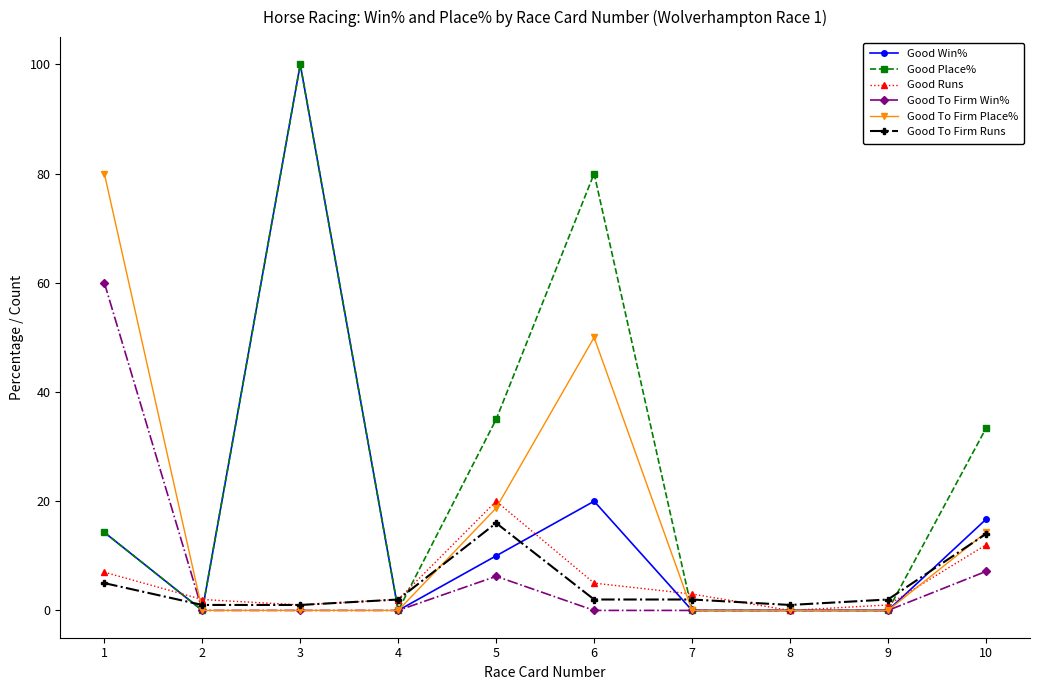

How many lines are shown in the chart?

6